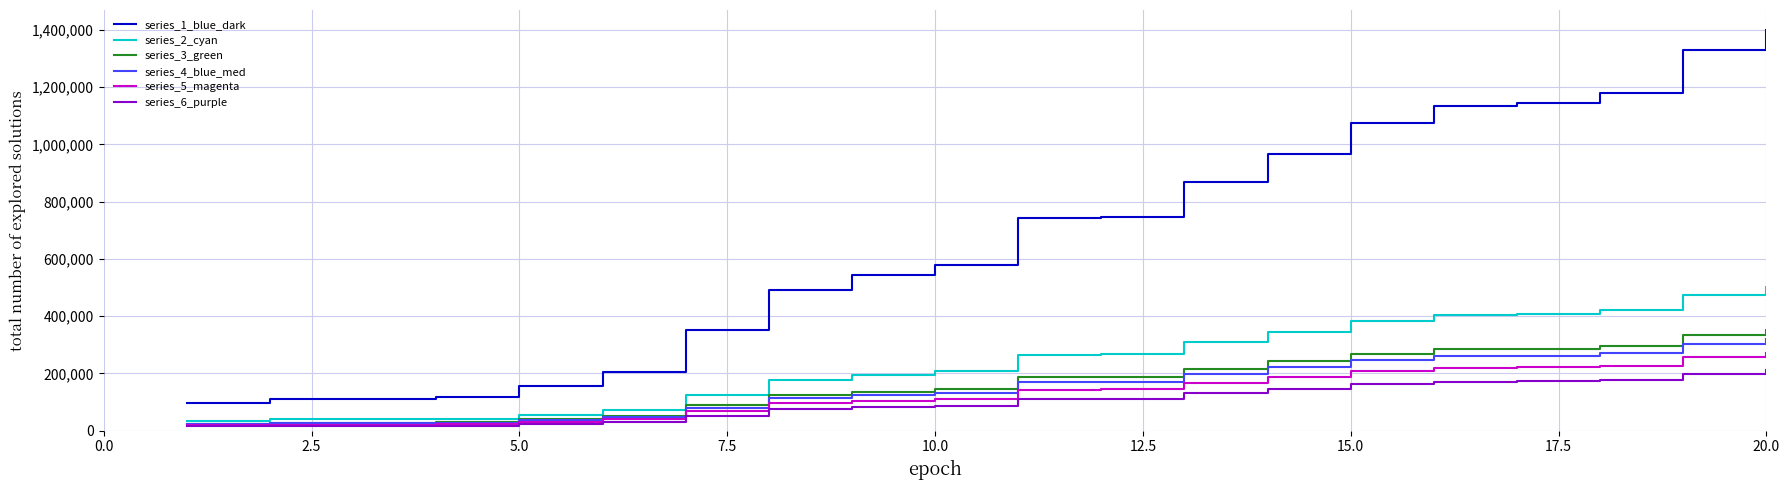

What are all the series names shown in the legend?

series_1_blue_dark, series_2_cyan, series_3_green, series_4_blue_med, series_5_magenta, series_6_purple